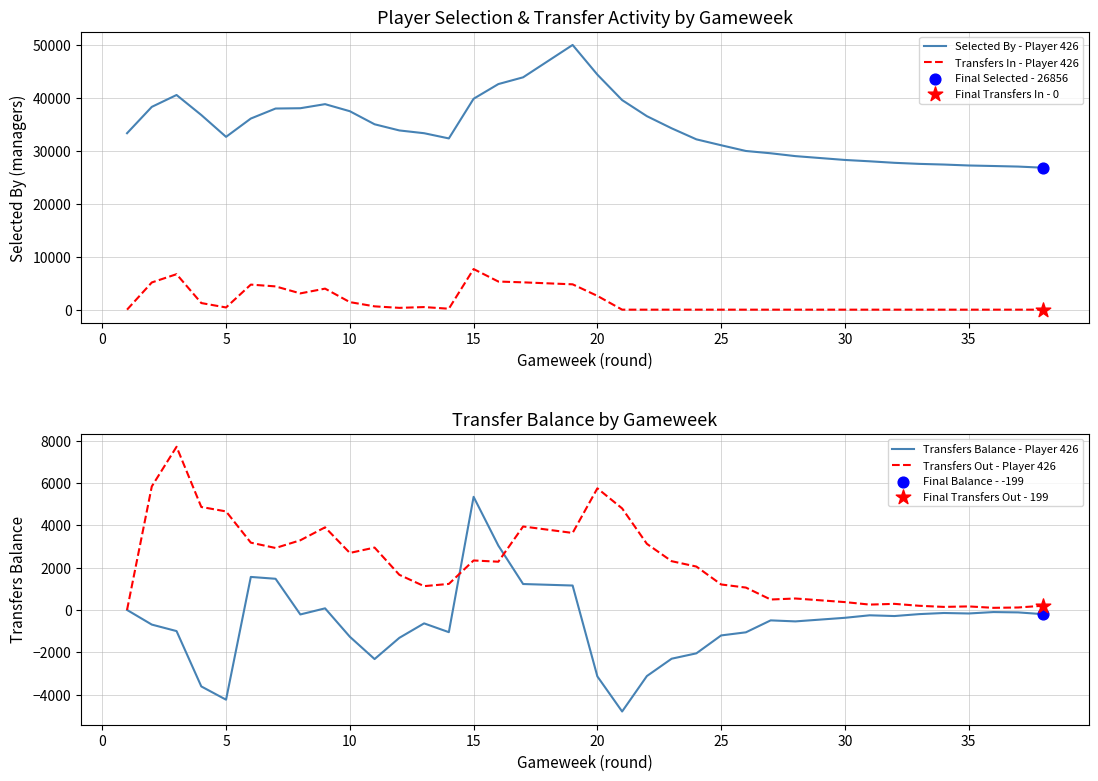

What are all the series names shown in the legend?

Selected By - Player 426, Transfers In - Player 426, Transfers Balance - Player 426, Transfers Out - Player 426